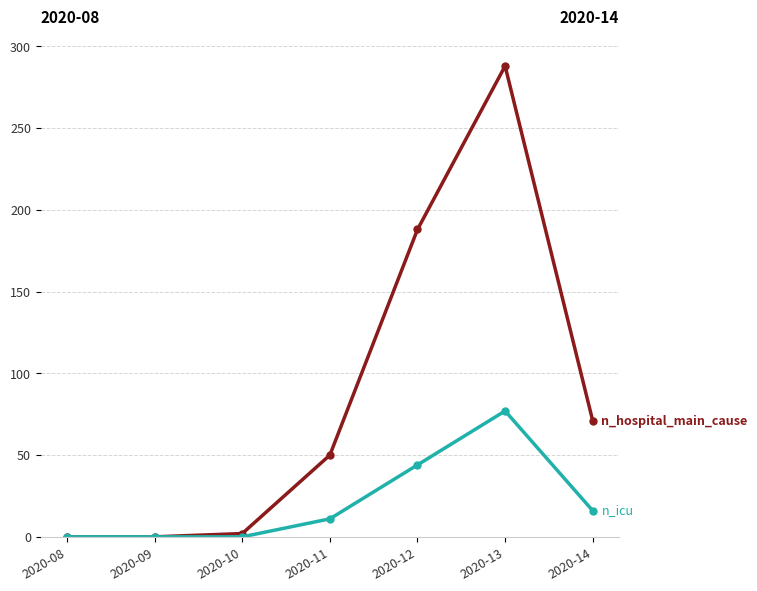

At which category is the sum across all series the highest?

2020-13